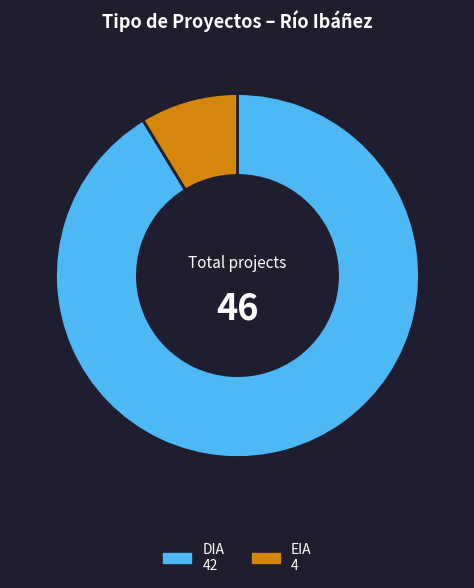

What is the largest slice in the pie chart?

DIA